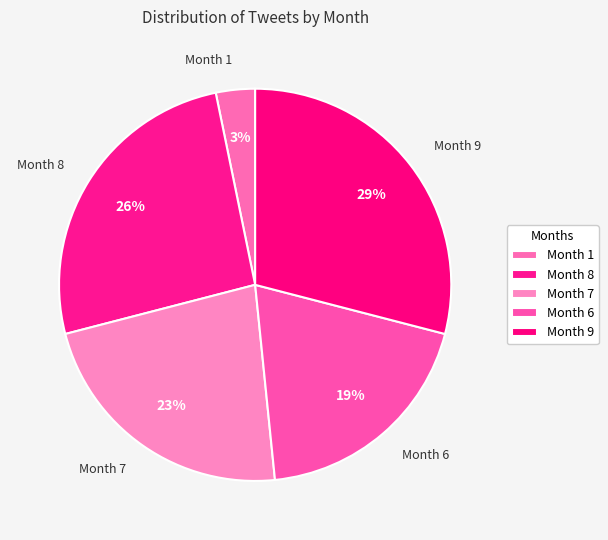

Which category has the smallest portion of the pie?

Month 1